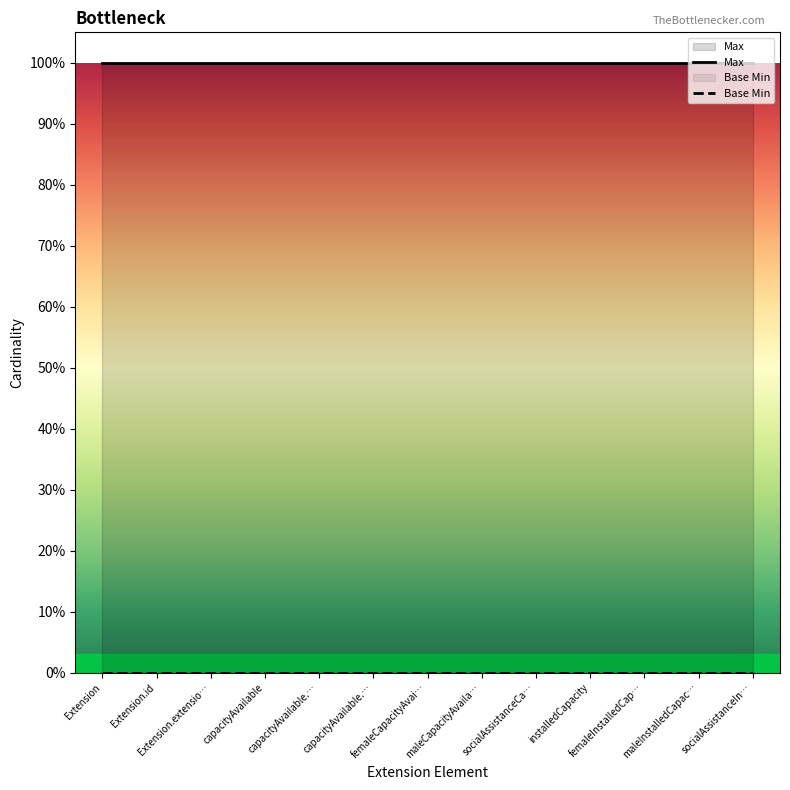

What is the label of the 1st point from the right?

socialAssistanceIn…